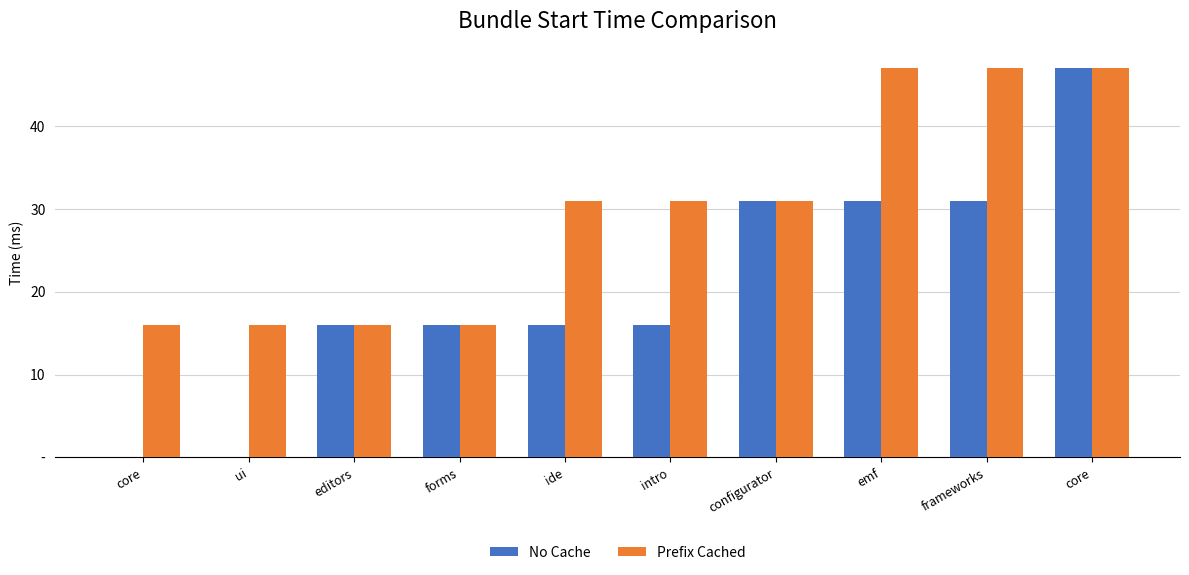

What are all the series names shown in the legend?

No Cache, Prefix Cached